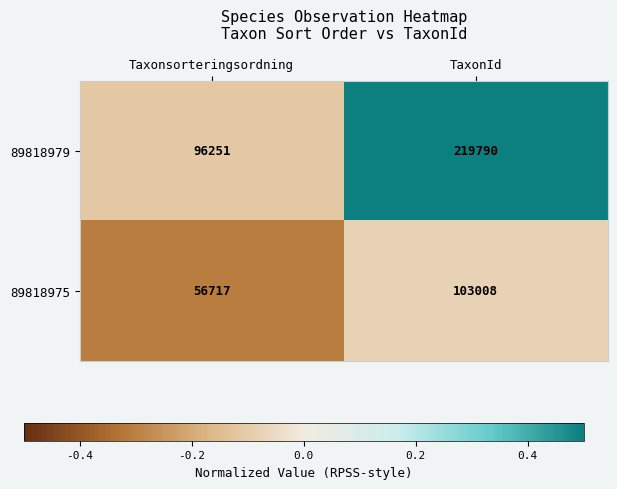

At which label is 89818979 closest to 158020?

Taxonsorteringsordning